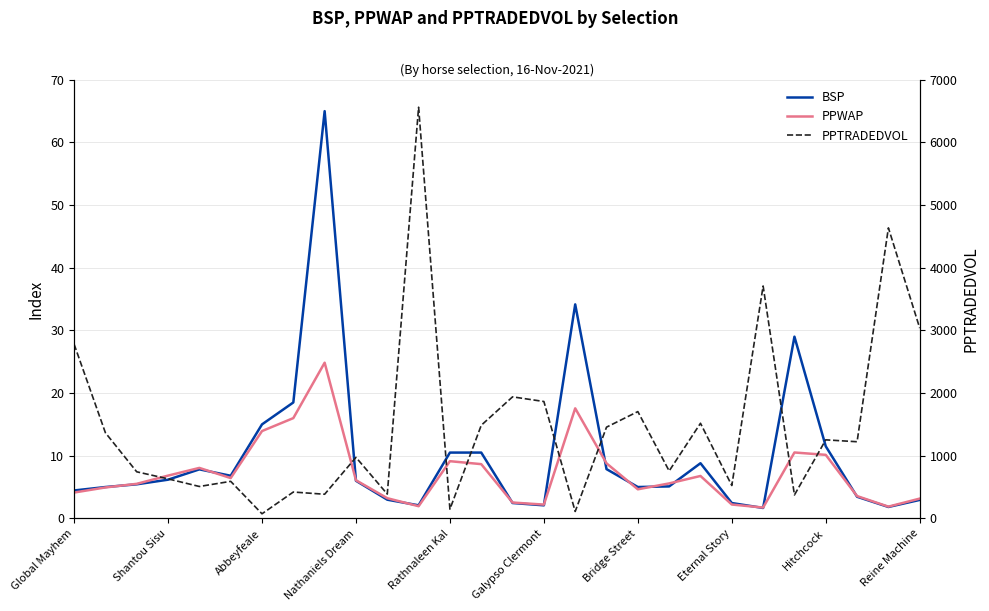

At which category is the sum across all series the highest?

11